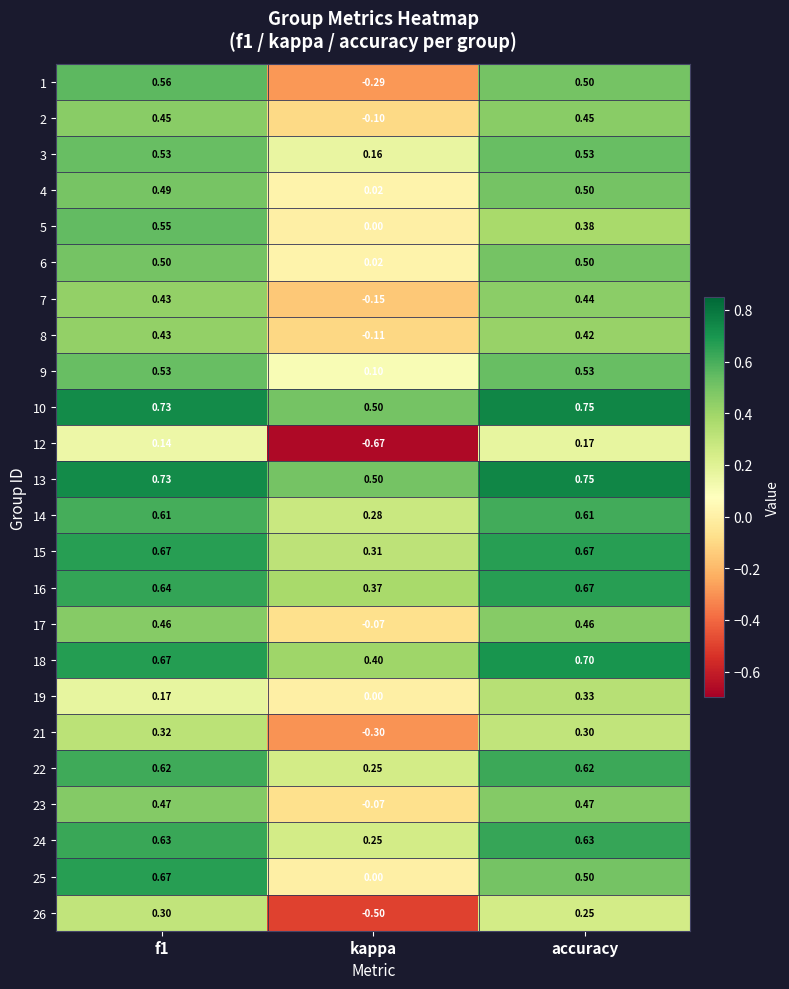

Between kappa and accuracy, which series saw the biggest shift?

12